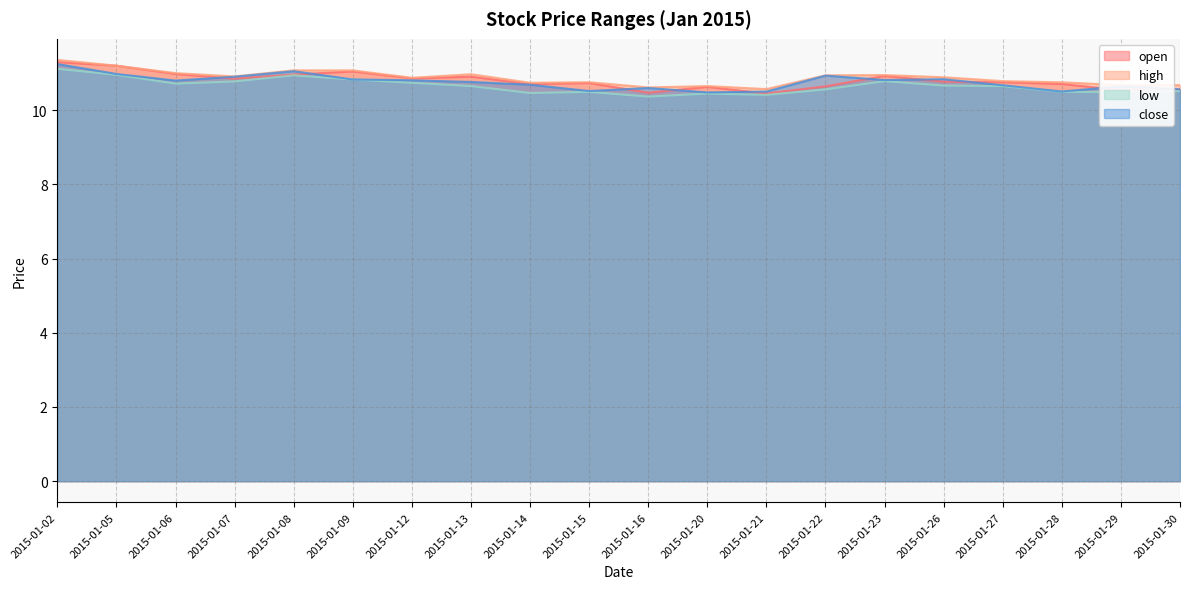

At how many categories does at least one series exceed 10?

20